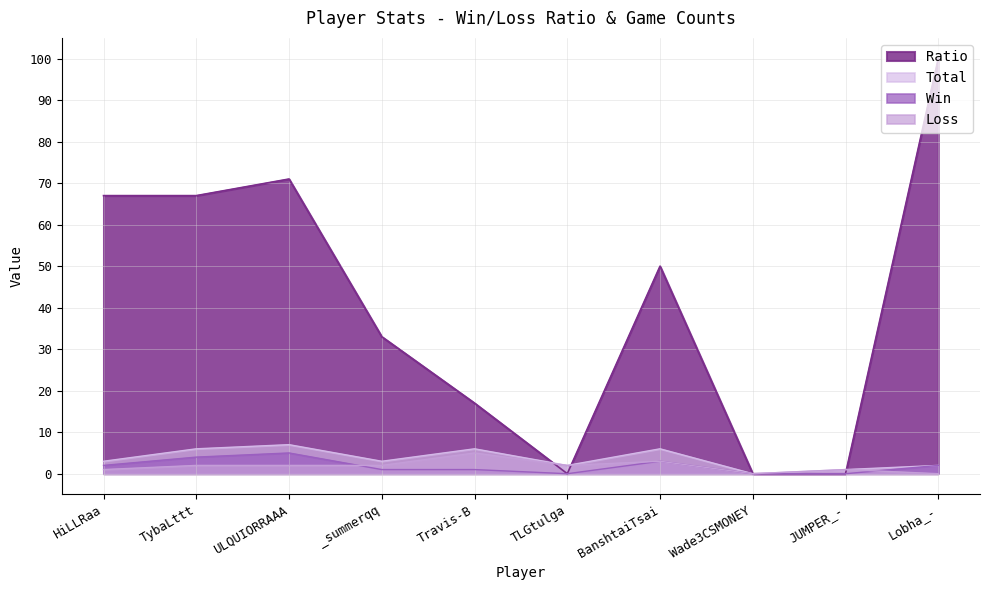

List the labels in order of Ratio value, largest first.

Lobha_-, ULQUIORRAAA, HiLLRaa, TybaLttt, BanshtaiTsai, _summerqq, Travis-B, TLGtulga, Wade3CSMONEY, JUMPER_-